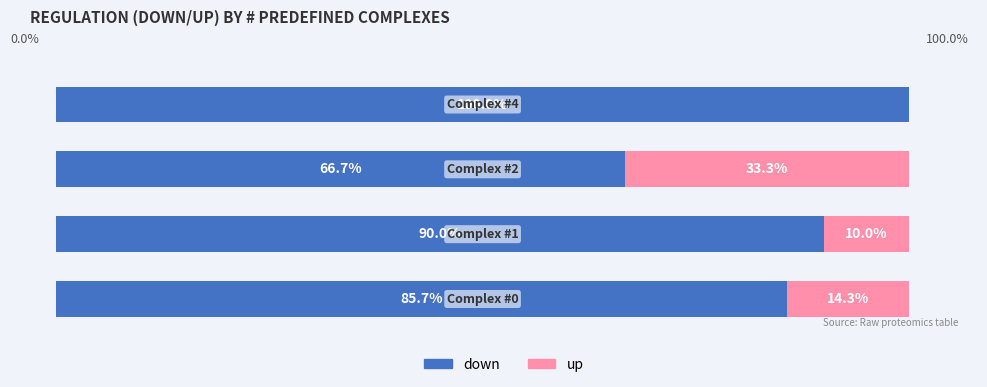

Reading right to left, list all the values displayed in this chart.

down: 100.0	66.7	90.0	85.7
up: 0.0	33.3	10.0	14.3